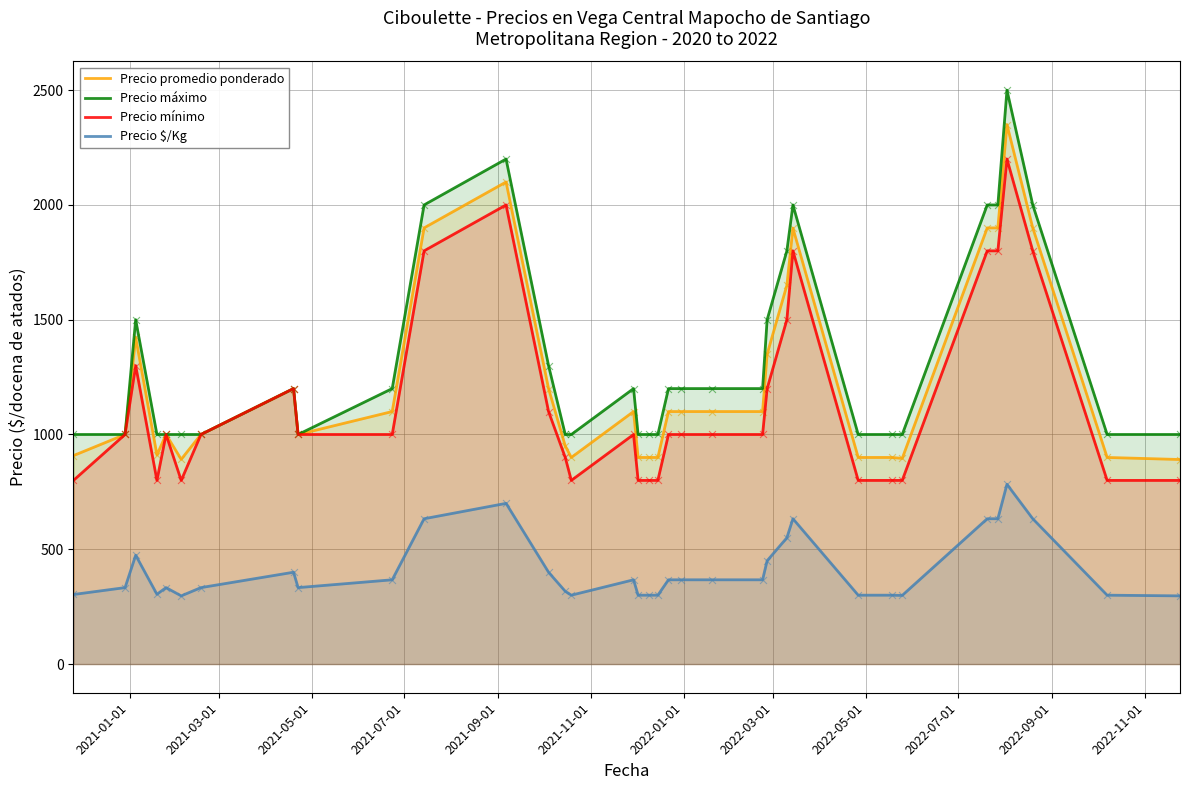

True or false: Precio $/Kg and Precio promedio ponderado cross at least once.

False